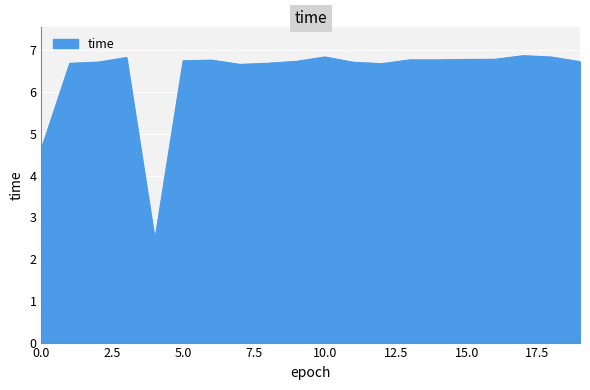

What is the greatest value displayed?

6.9